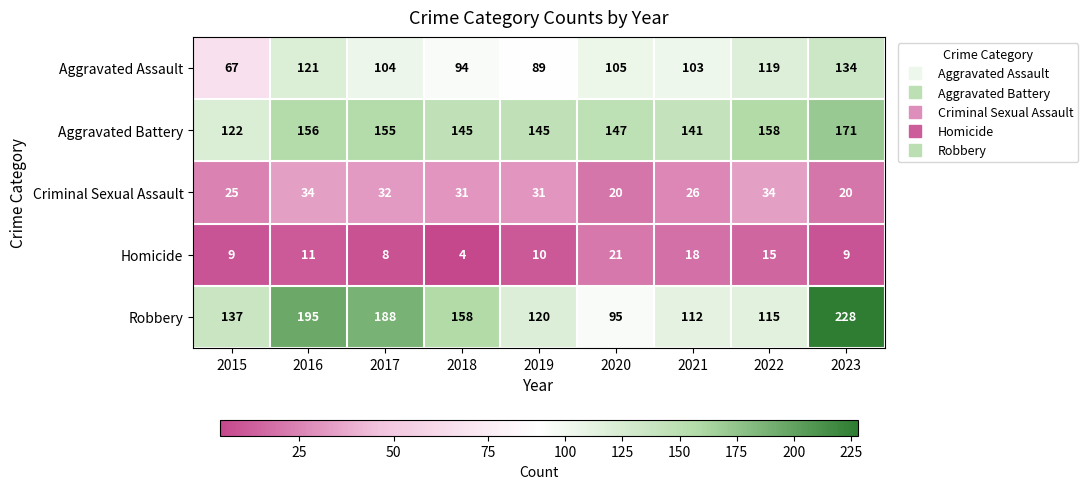

What is the difference between the Robbery values at 2021 and 2016?

83